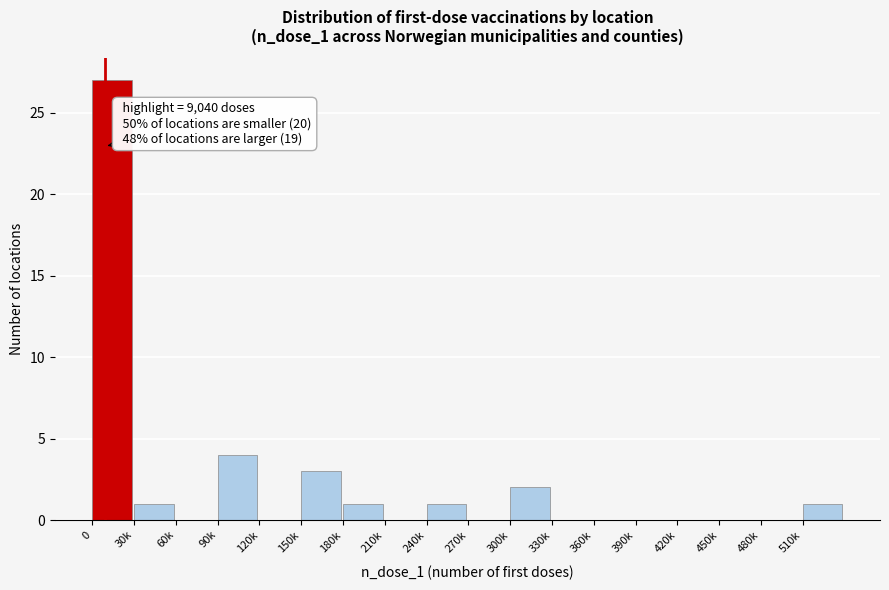

Reading right to left, transcribe all the data shown in this chart.

510k=1	480k=0	450k=0	420k=0	390k=0	360k=0	330k=0	300k=2	270k=0	240k=1	210k=0	180k=1	150k=3	120k=0	90k=4	60k=0	30k=1	0=27